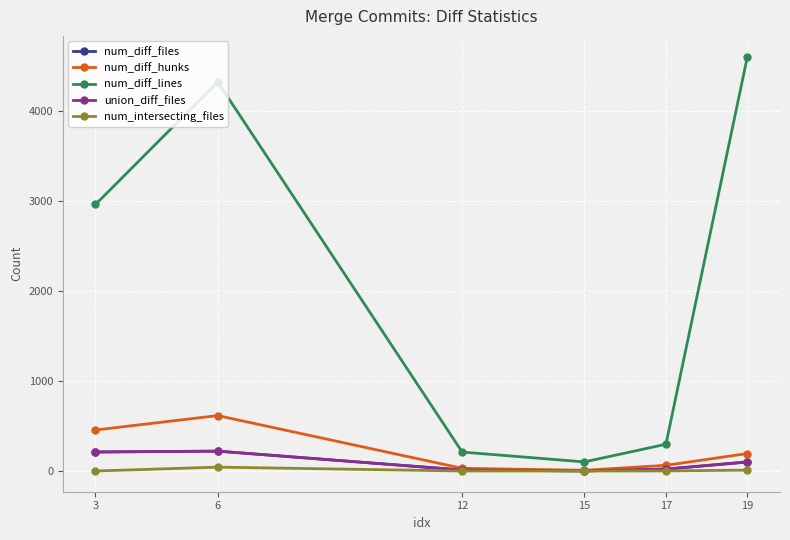

Which series has the largest range (max minus min)?

num_diff_lines